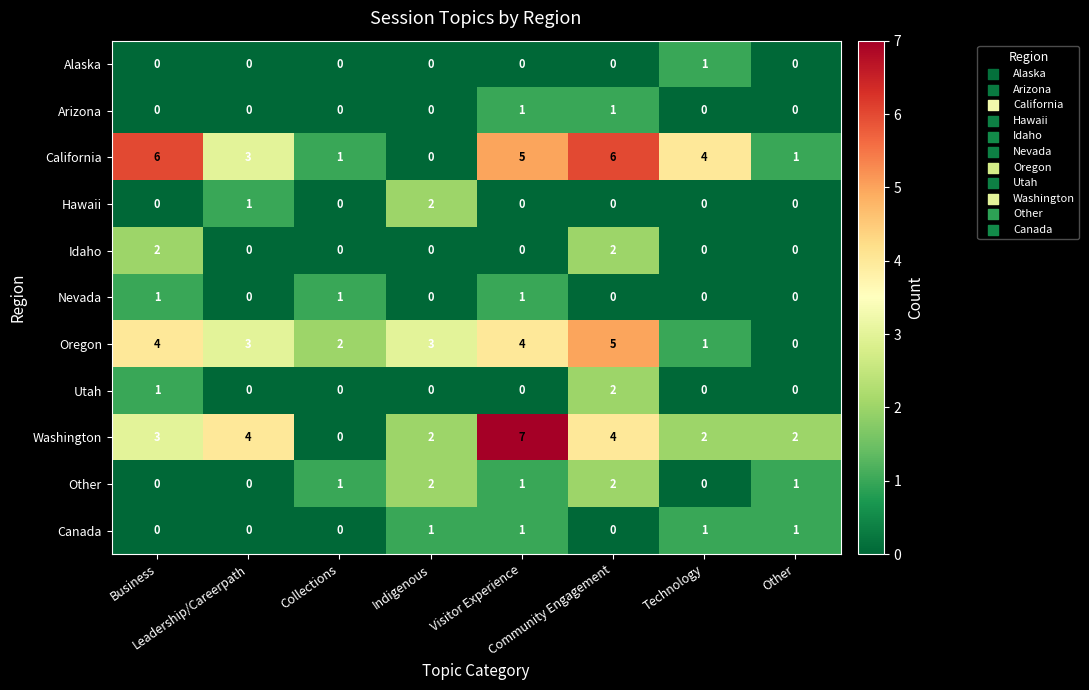

Which series has the largest total across all categories?

California